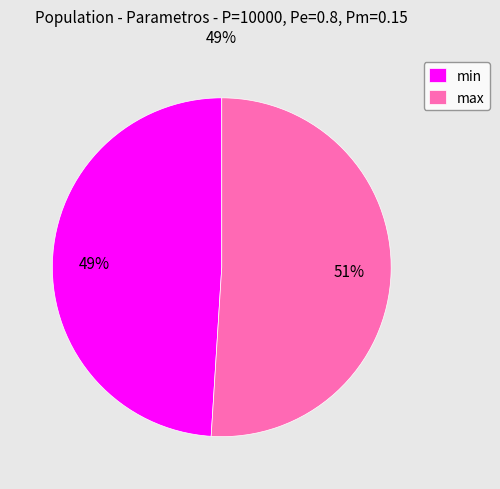

The min slice represents 64% of the pie. True or false?

False